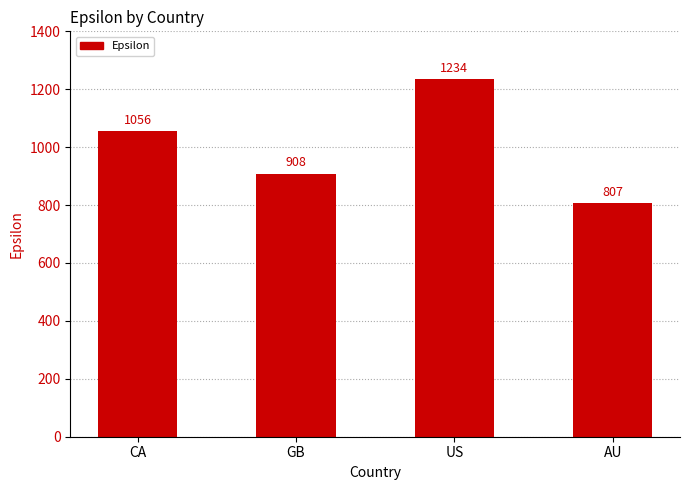

Reading left to right, transcribe all the data shown in this chart.

CA=1056	GB=908	US=1234	AU=807